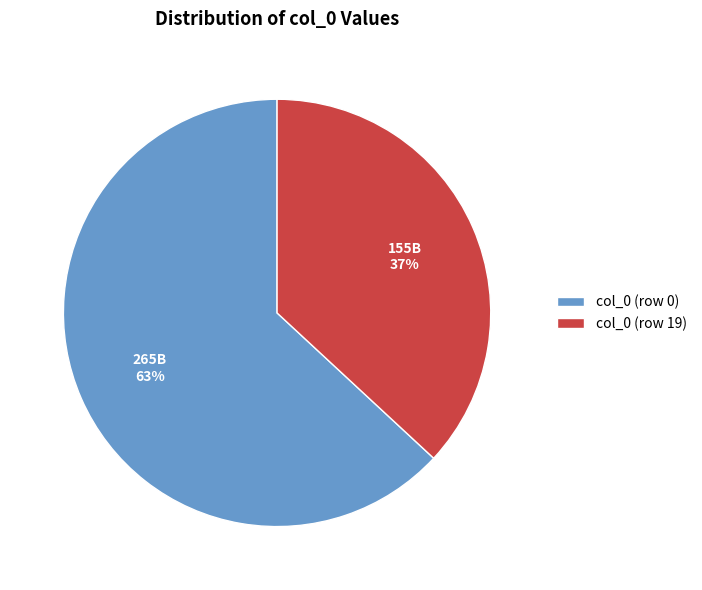

To the nearest percent, what is the difference between the largest and smallest slice percentages?

26%